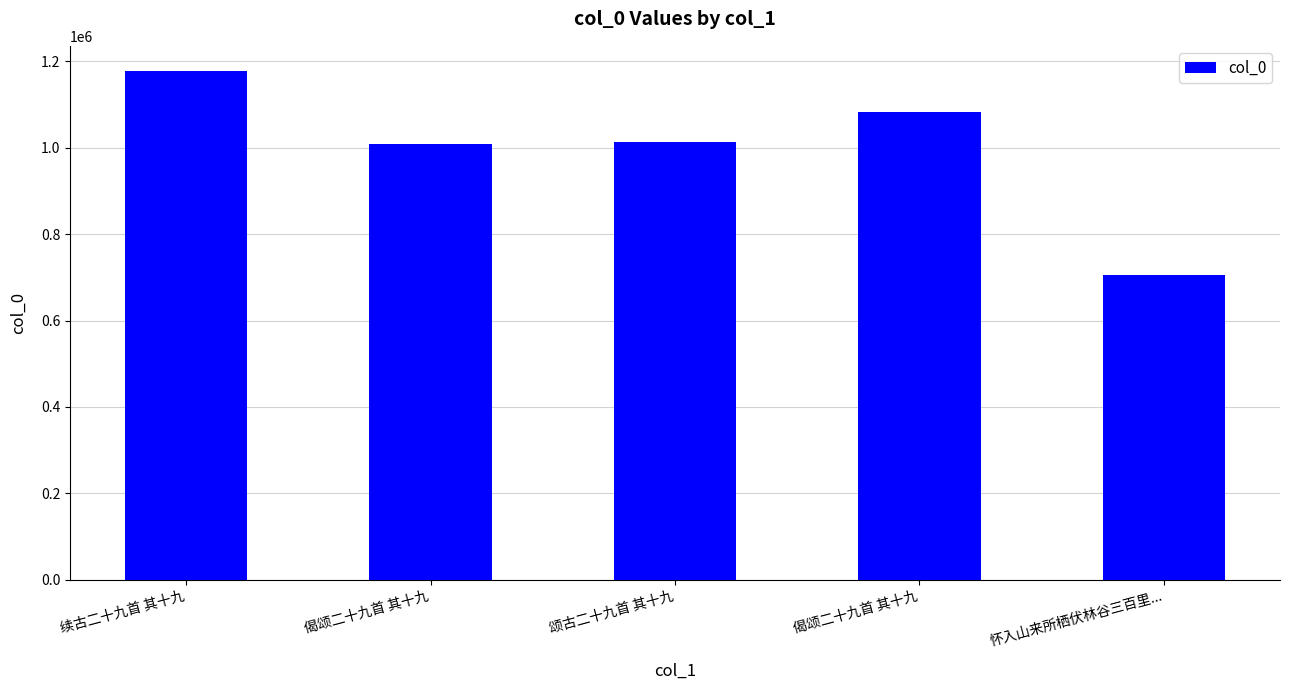

Count the number of data series in this chart.

1